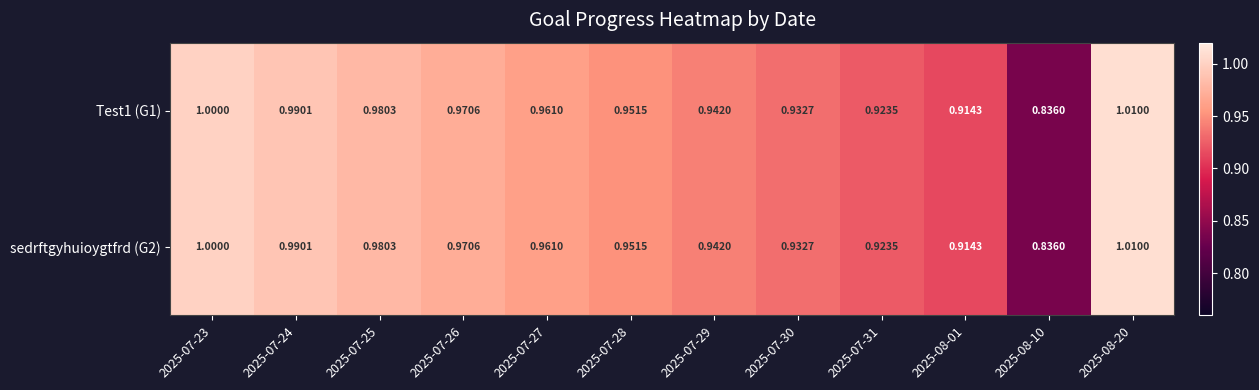

Is the value of sedrftgyhuioygtfrd (G2) at 2025-07-25 greater than the value of Test1 (G1) at 2025-07-30?

Yes